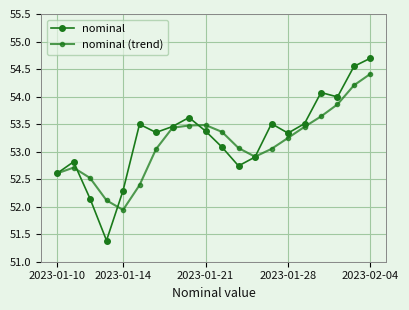

Which series has the largest range (max minus min)?

nominal